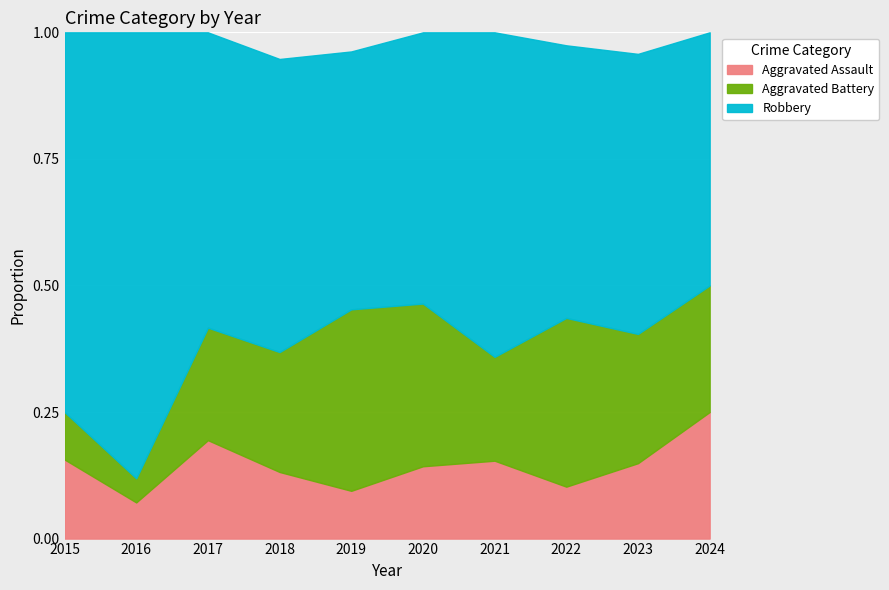

Reading left to right, extract all data points from this chart.

Aggravated Assault: 2015=5	2016=3	2017=7	2018=5	2019=5	2020=4	2021=6	2022=4	2023=7	2024=3
Aggravated Battery: 2015=3	2016=2	2017=8	2018=9	2019=19	2020=9	2021=8	2022=13	2023=12	2024=3
Robbery: 2015=24	2016=37	2017=21	2018=22	2019=27	2020=15	2021=25	2022=21	2023=26	2024=6
Total: 2015=32	2016=42	2017=36	2018=38	2019=53	2020=28	2021=39	2022=39	2023=47	2024=12